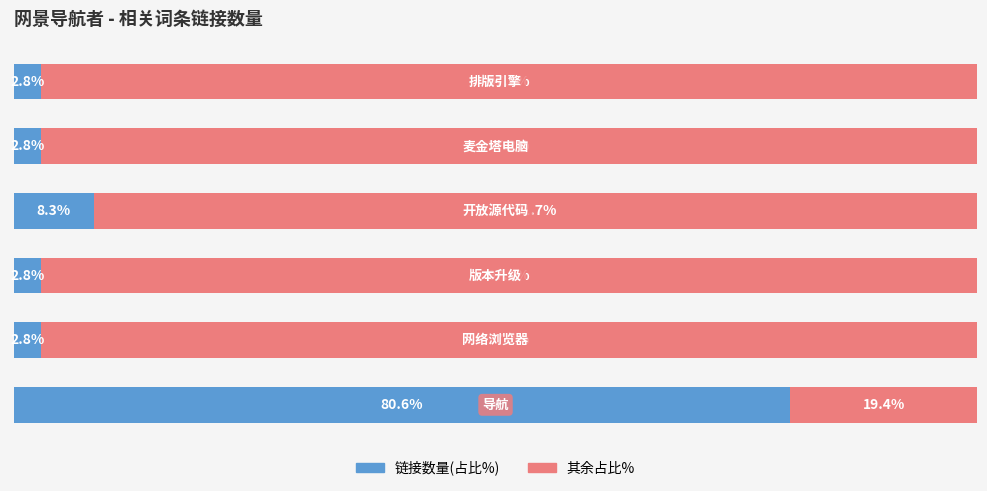

Reading left to right, list all the values displayed in this chart.

链接数量(占比%): 80.6	2.8	2.8	8.3	2.8	2.8
其余占比%: 19.4	97.2	97.2	91.7	97.2	97.2